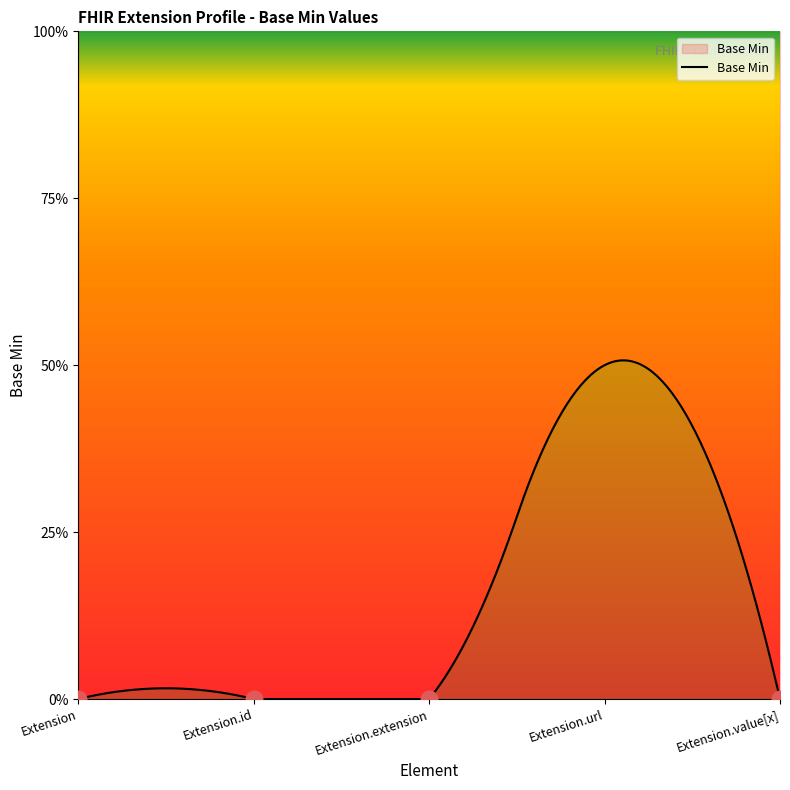

How many points are higher than both their immediate neighbors (excluding endpoints)?

1